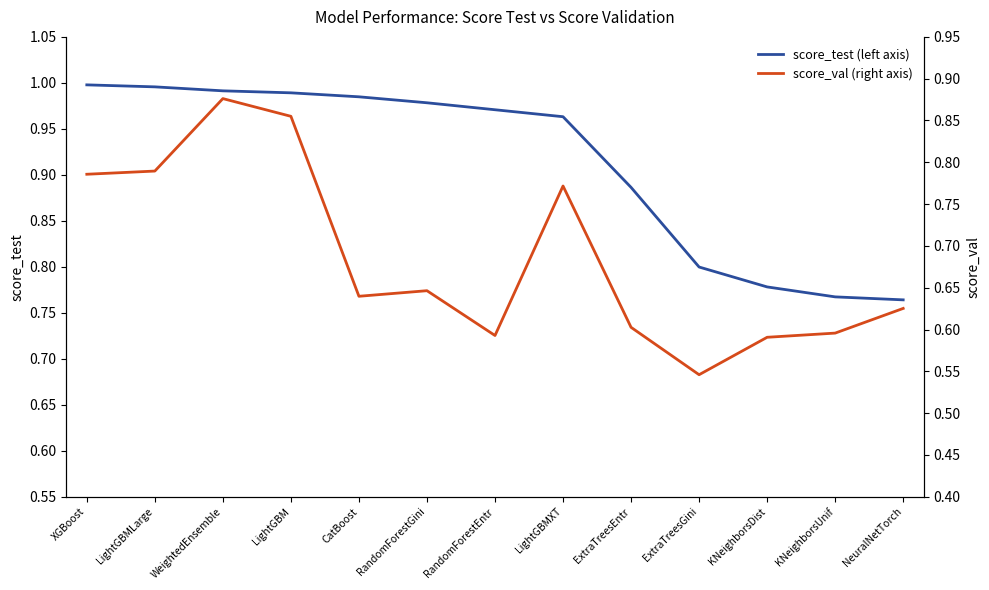

List the series in order of their peak value, highest first.

score_test (left axis), score_val (right axis)